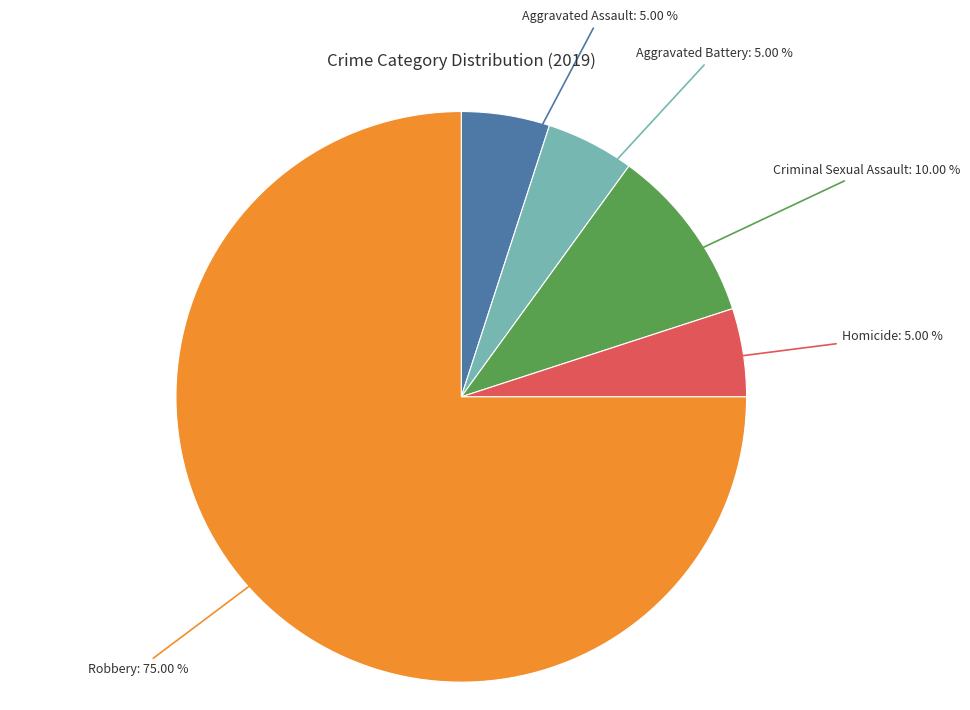

How many segments does this pie chart have?

5